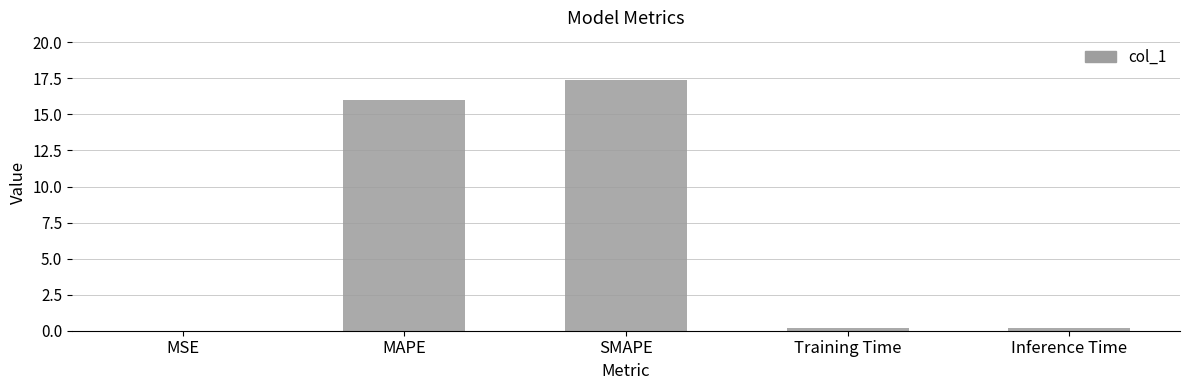

What is the average value?

6.7